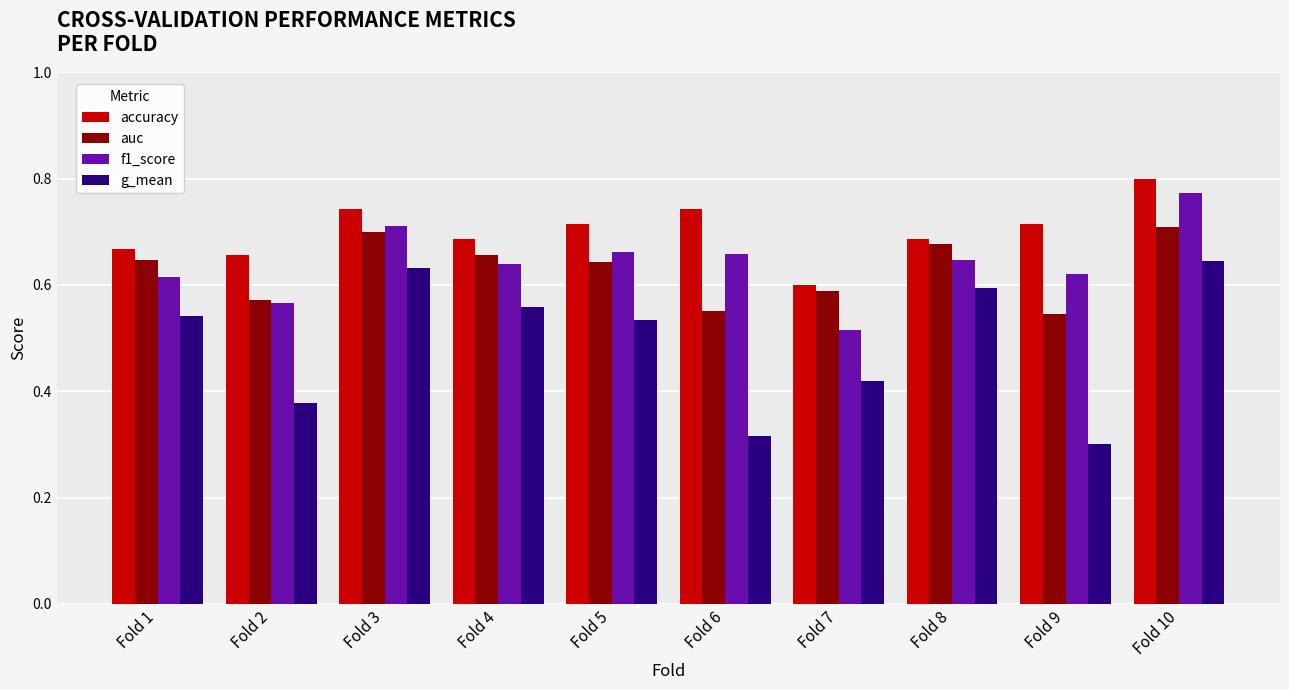

Which label corresponds to the smallest value in the chart?

Fold 9